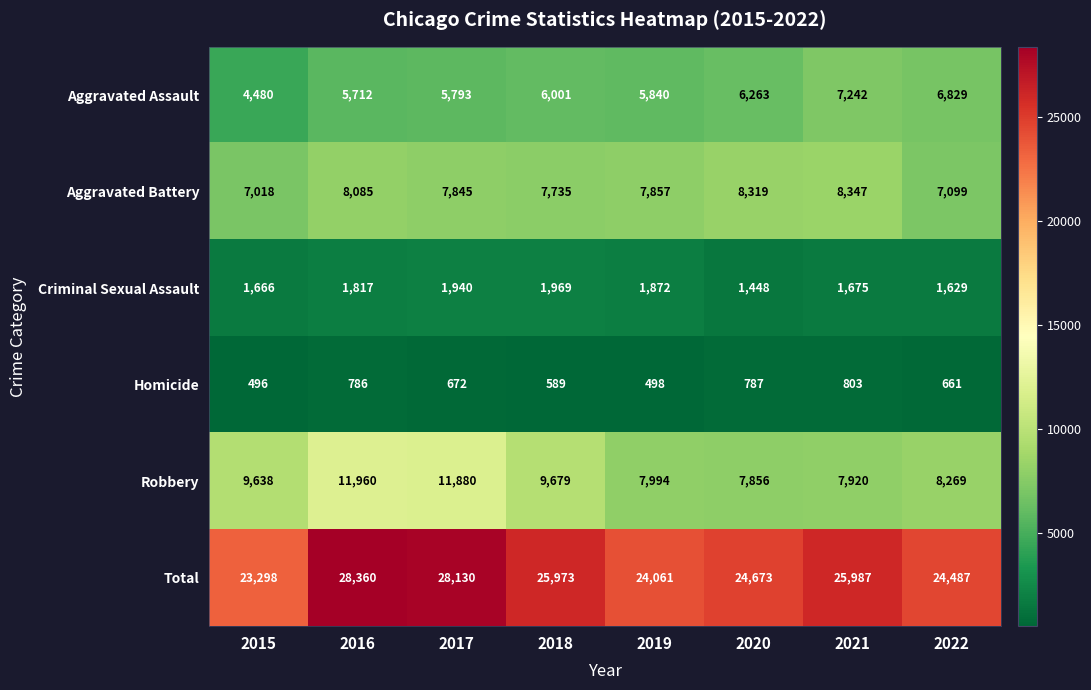

Where is Robbery nearest to the value 9908?

2018